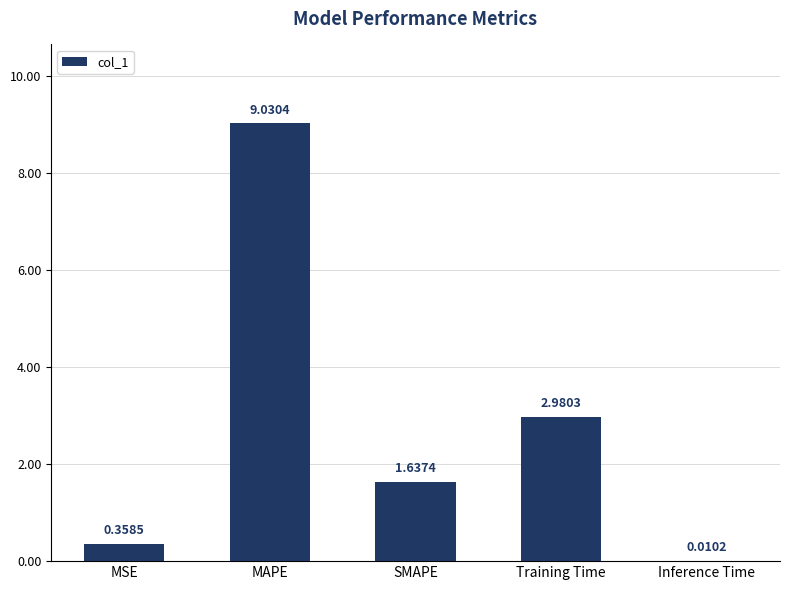

What is the sum of the values at SMAPE and Training Time?

4.6